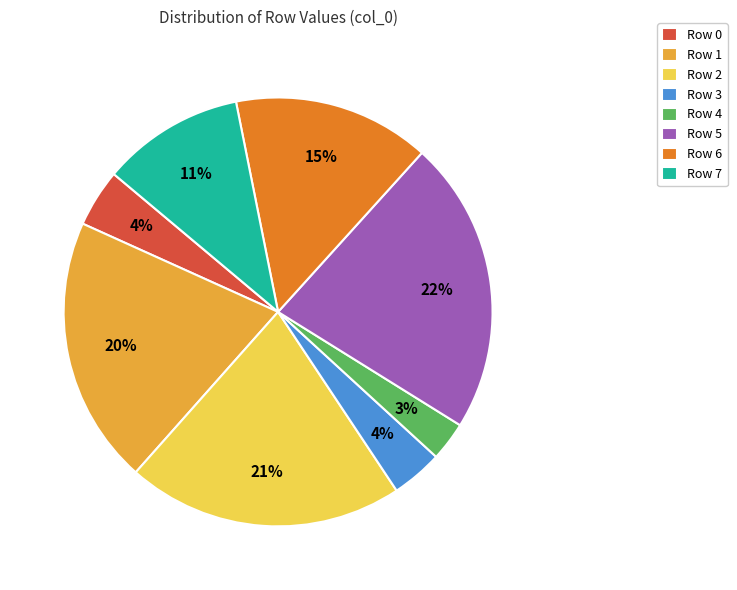

True or false: Row 0 accounts for 4% of the total.

True